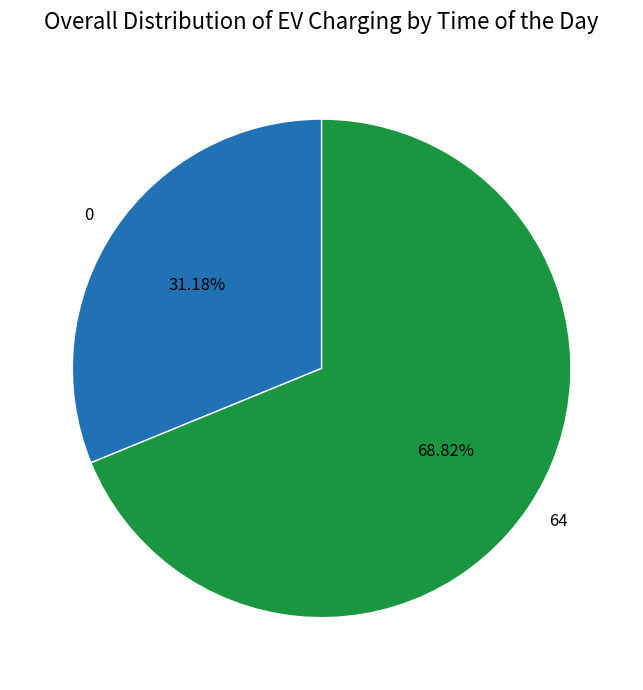

Which category has the smallest portion of the pie?

0